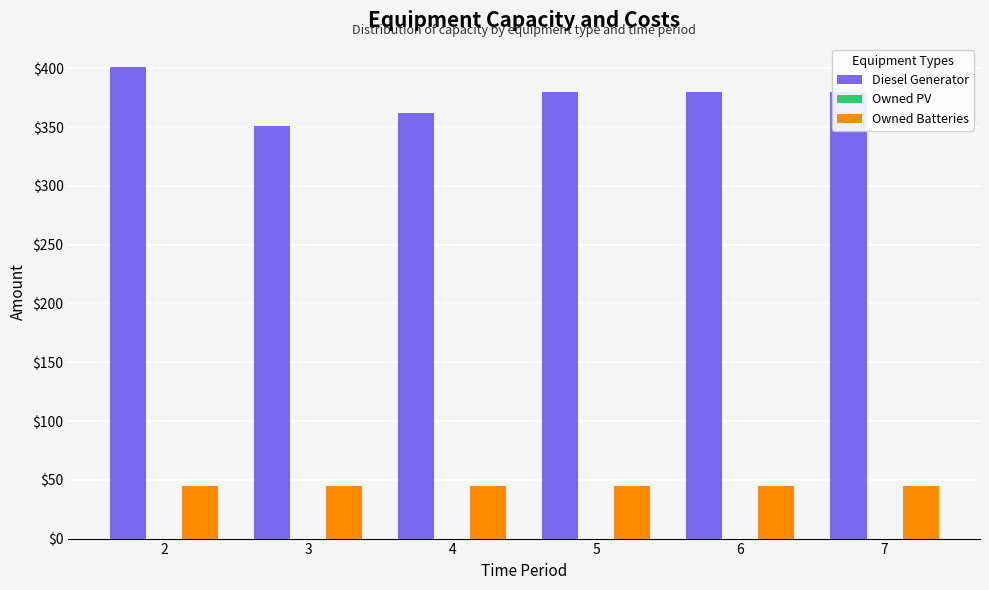

List the series in order of their peak value, highest first.

Diesel Generator, Owned Batteries